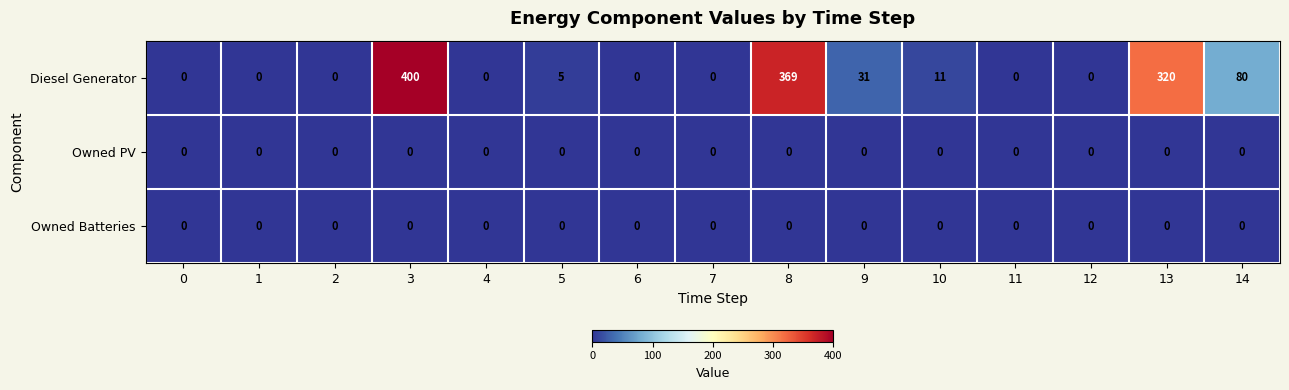

What is the maximum value shown in the chart?

400